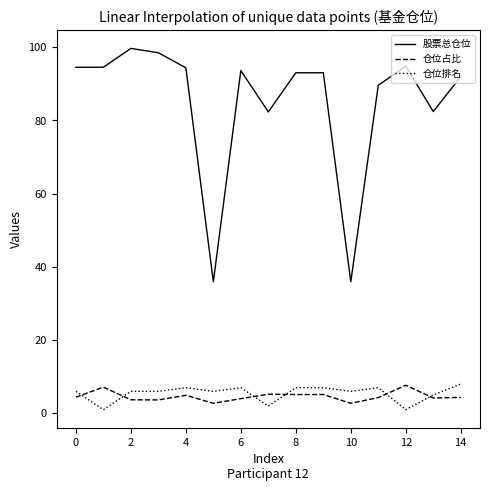

How many series are shown in this chart?

3